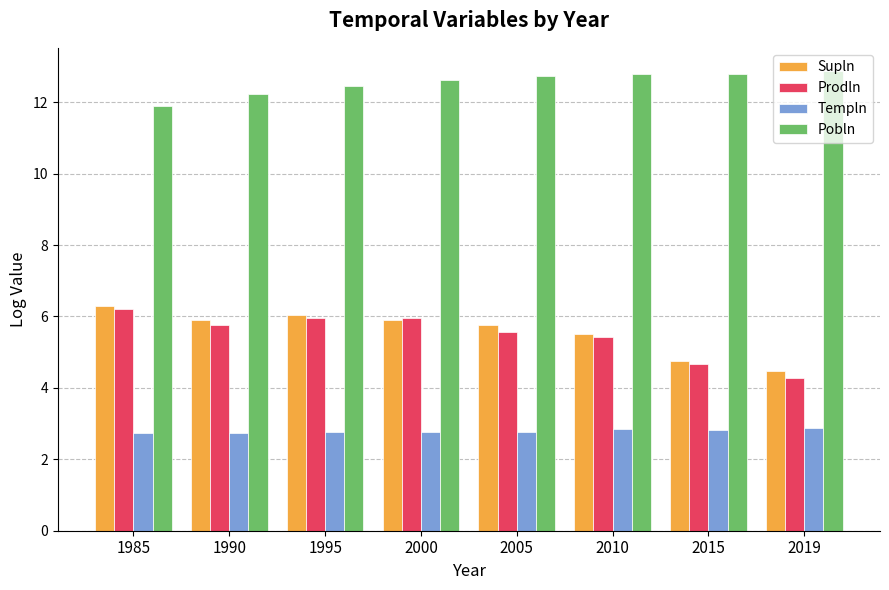

Is it true that Supln equals 5.8 at 2005?

True